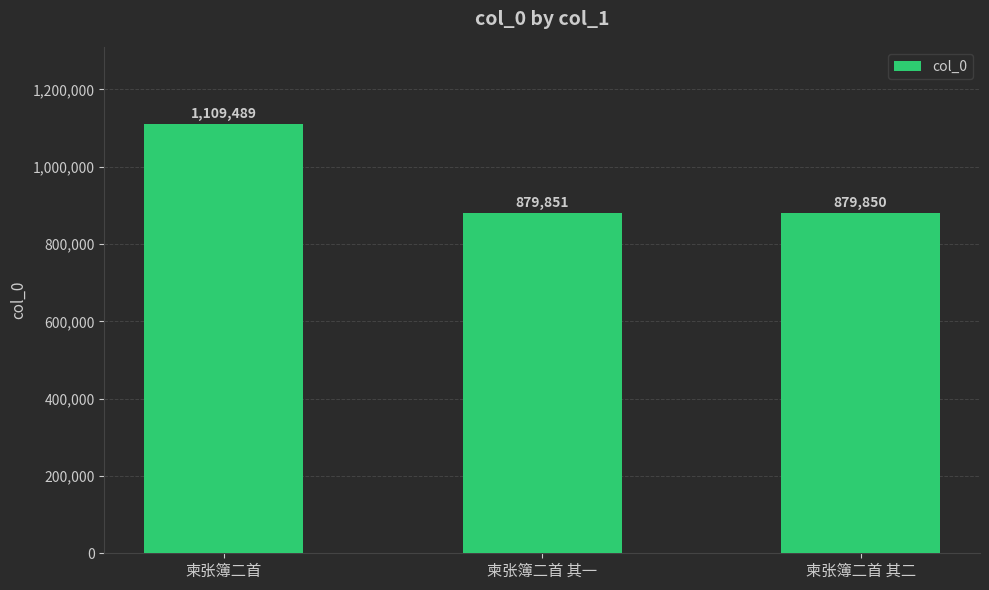

Rank the categories by value from lowest to highest.

柬张簿二首 其二, 柬张簿二首 其一, 柬张簿二首